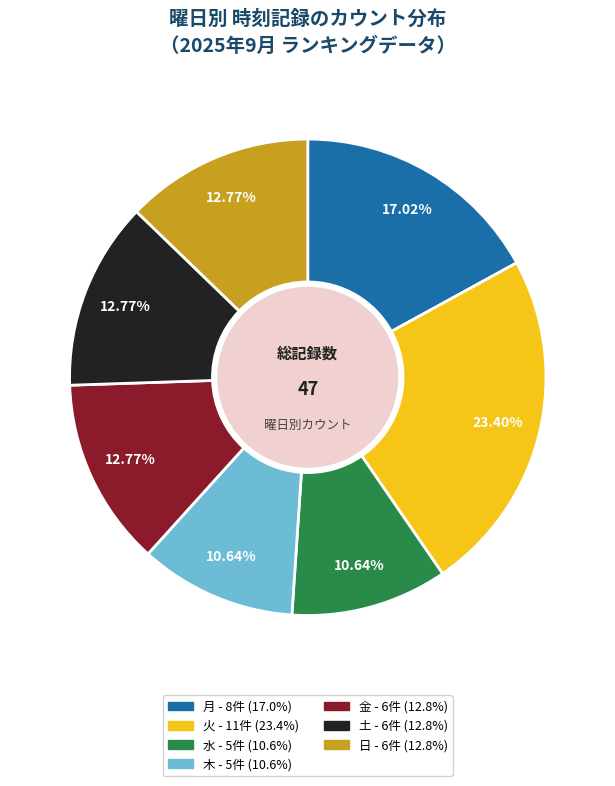

To the nearest percent, what is the difference between the largest and smallest slice percentages?

13%